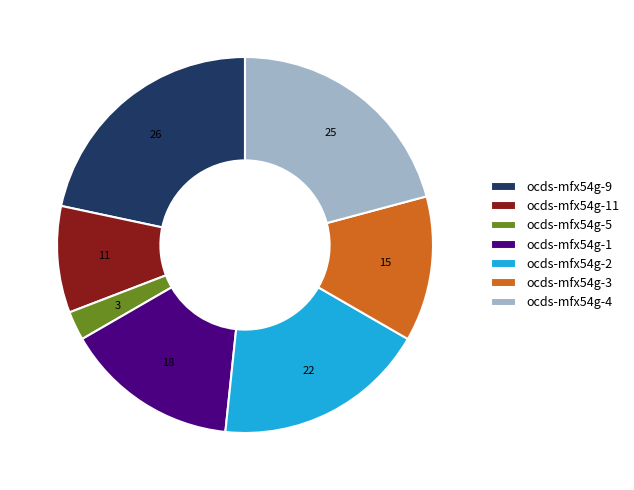

The ocds-mfx54g-2 slice represents 18% of the pie. True or false?

True